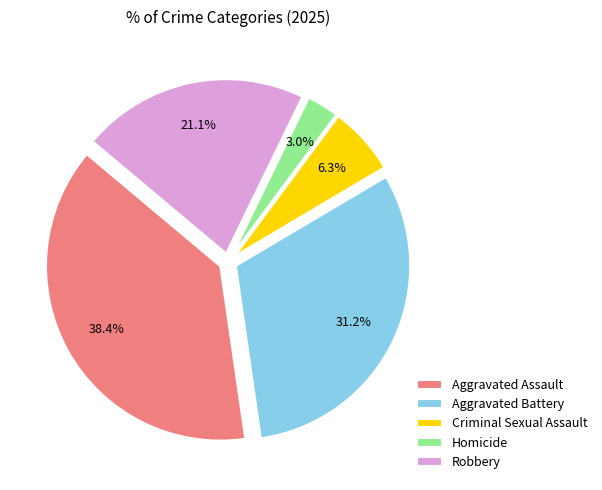

Does any single category account for the majority?

No